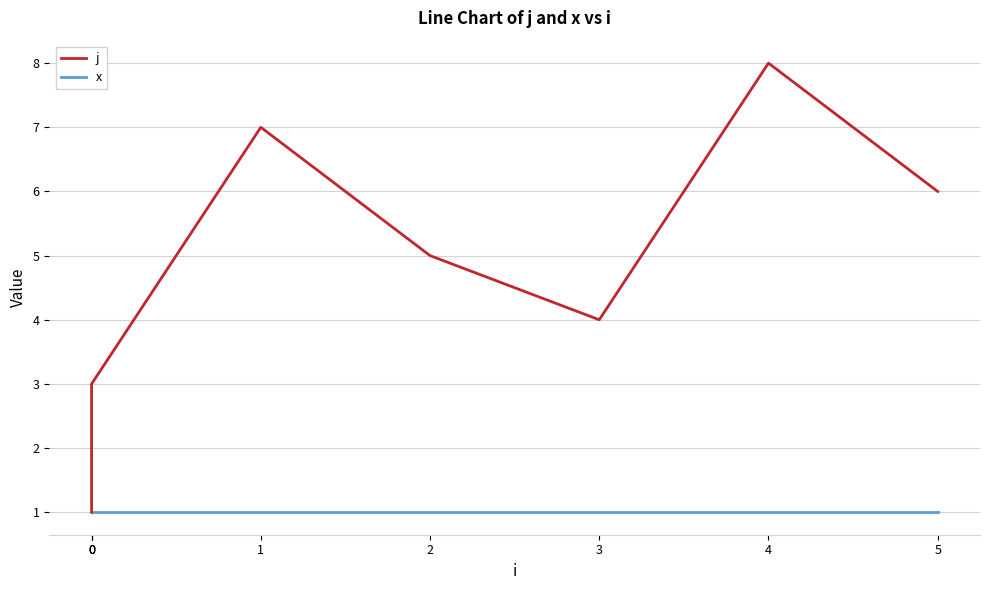

What is the difference between the second highest and minimum values in the j series?

6